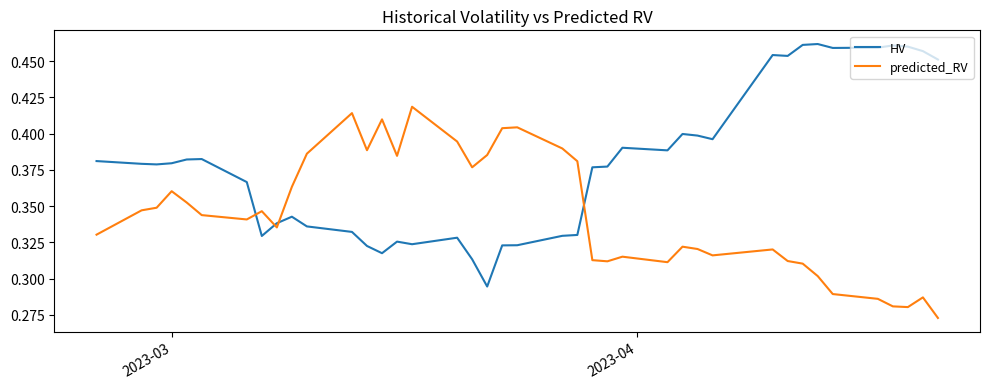

True or false: predicted_RV and HV intersect in this chart.

True